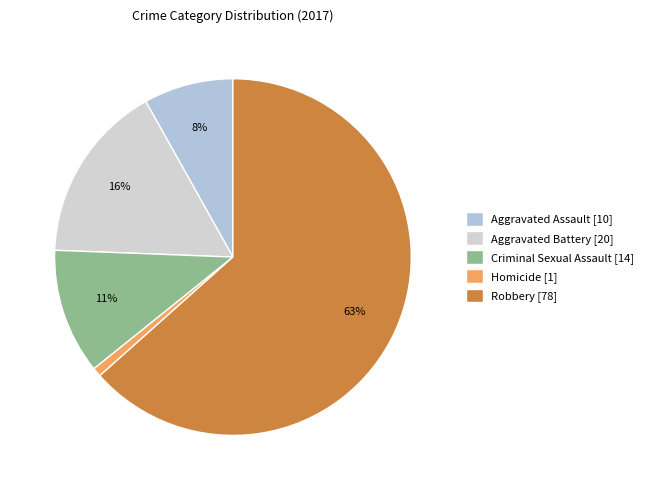

Rank the categories by value from lowest to highest.

Homicide, Aggravated Assault, Criminal Sexual Assault, Aggravated Battery, Robbery